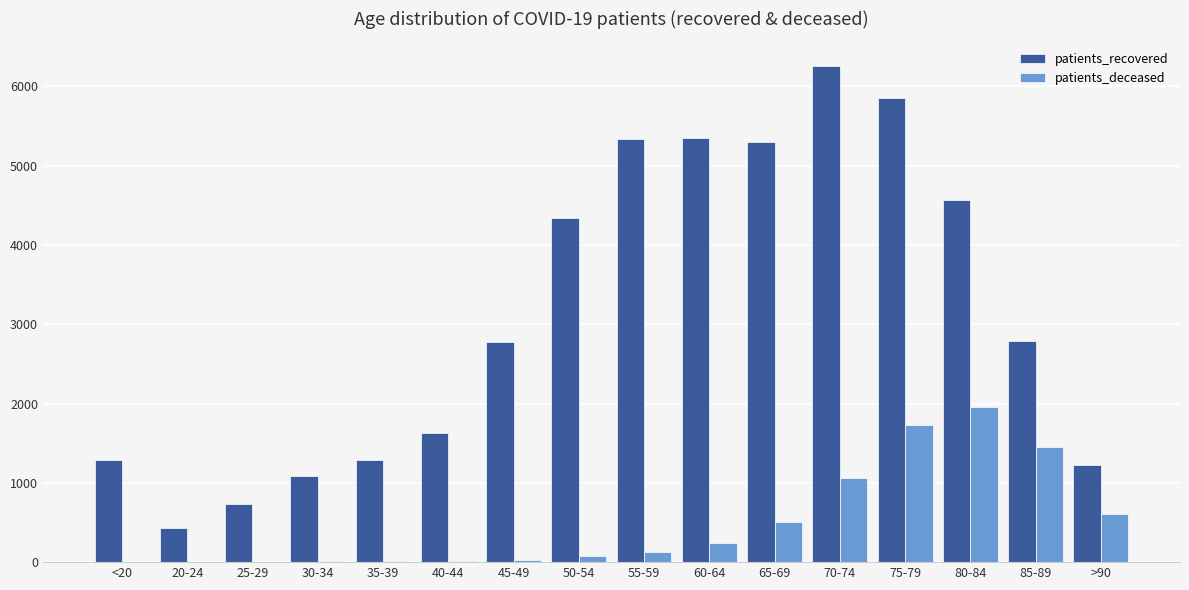

Which series has the largest total across all categories?

patients_recovered